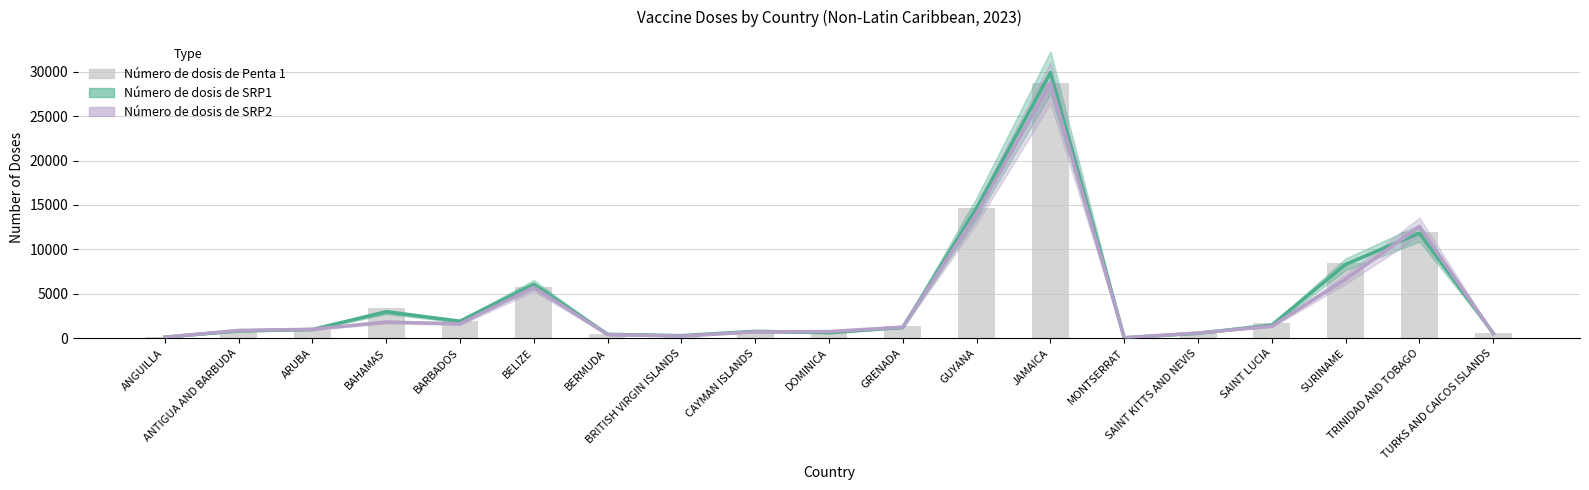

Does the chart contain stacked bars?

No